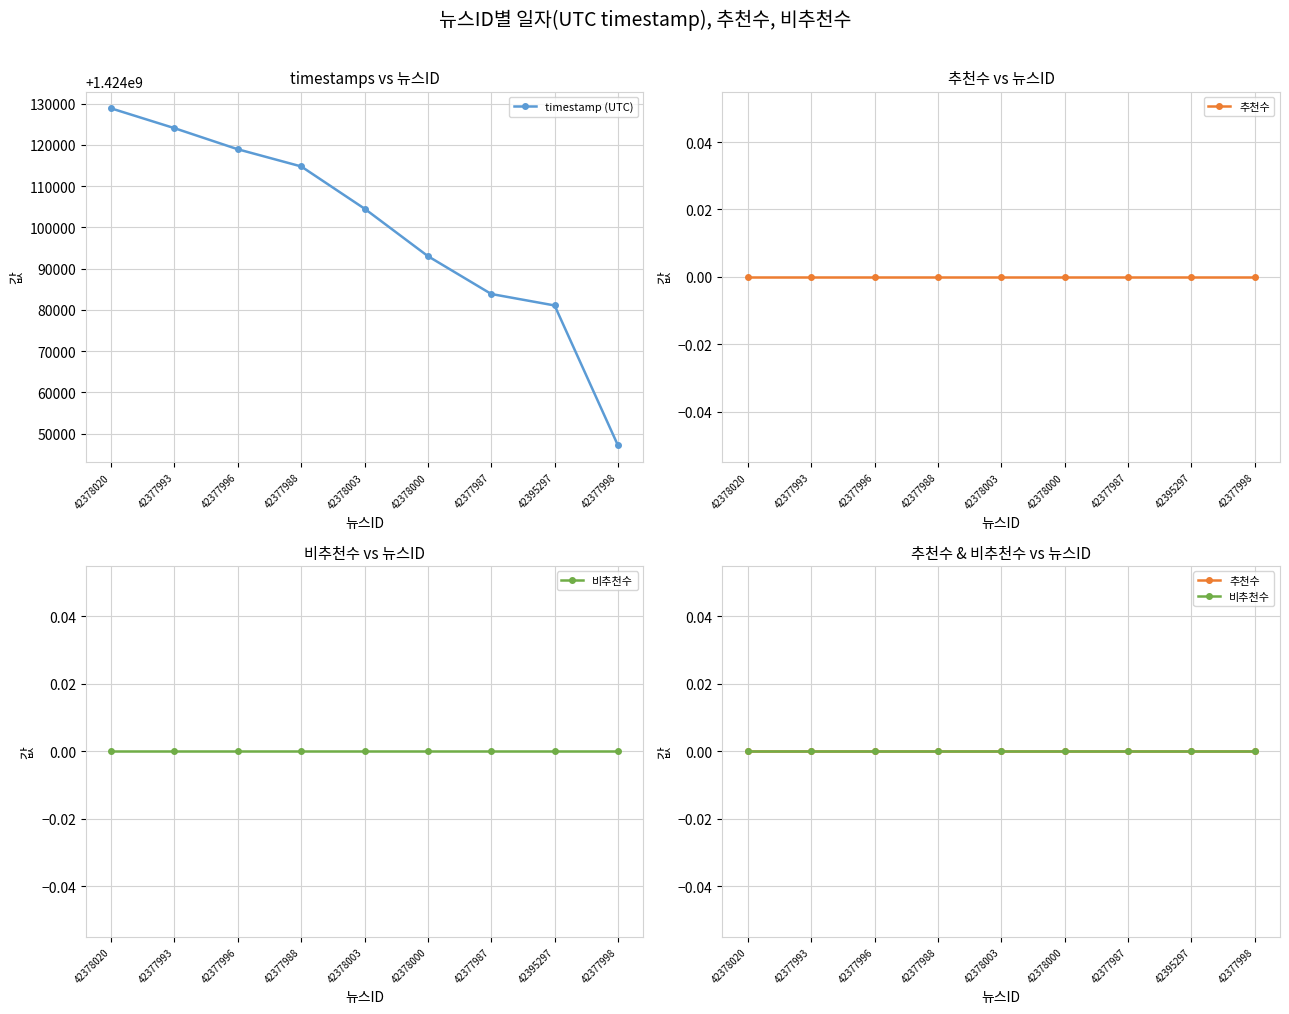

The value of timestamp (UTC) at 42378003 is 1424104536. True or false?

True